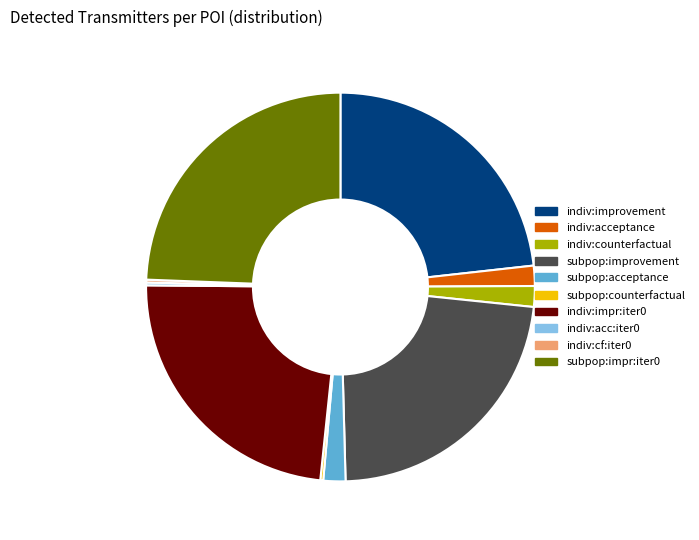

Is there any slice that represents more than half of the pie?

No